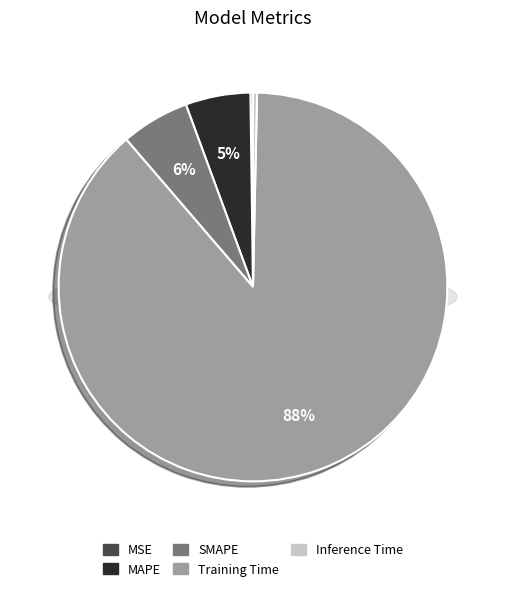

Does any single category account for the majority?

Yes